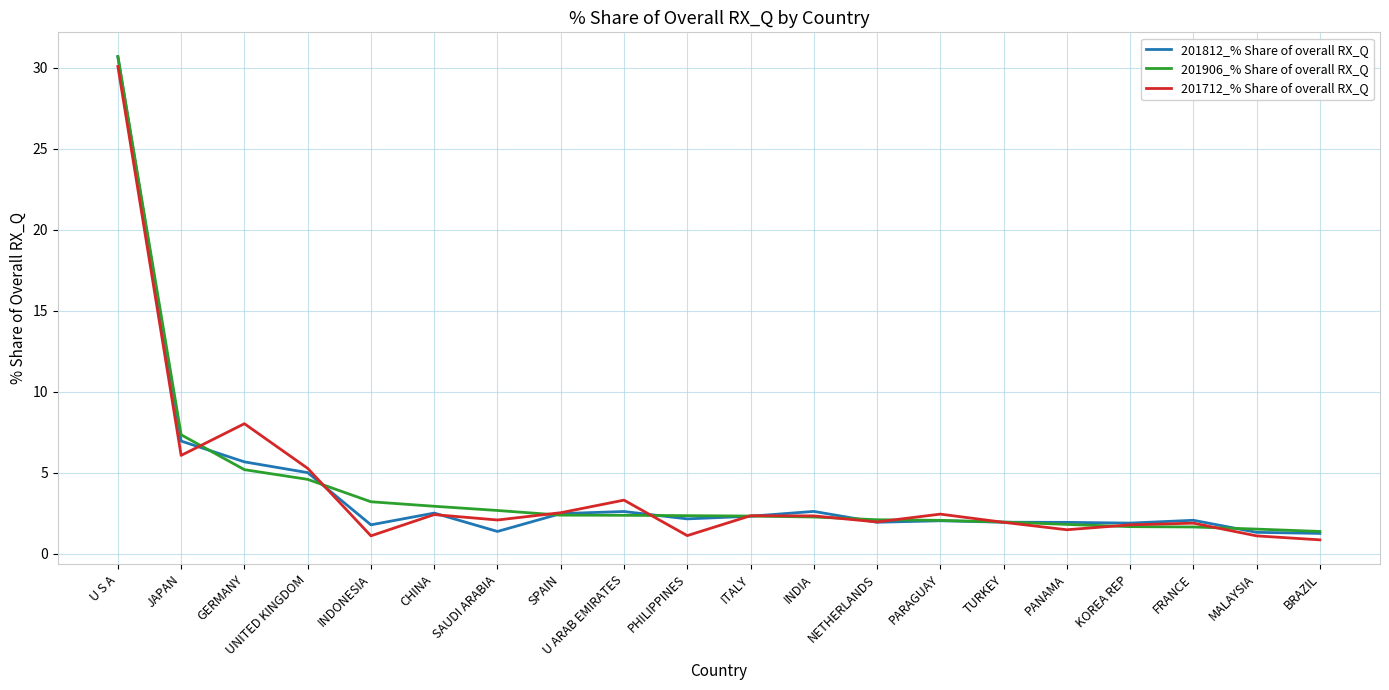

What is the difference between the highest and lowest values at PHILIPPINES?

1.2